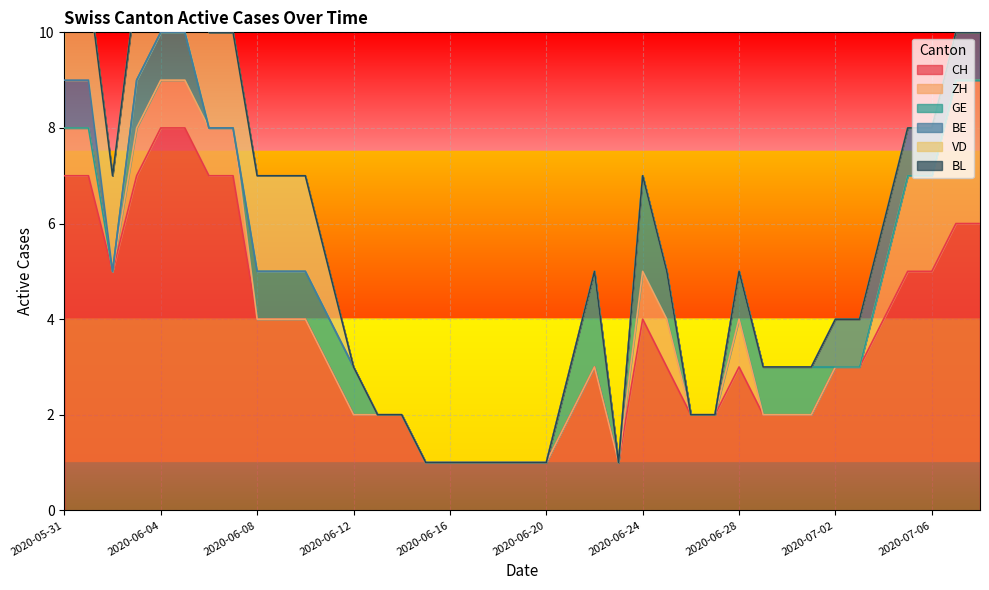

How many lines are shown in the chart?

6